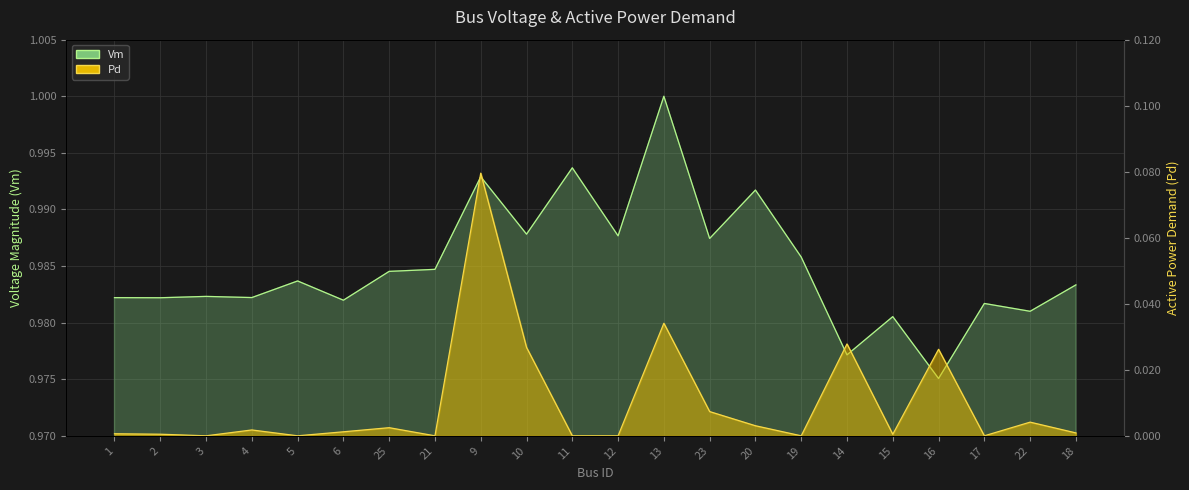

What is the sum of the Vm values at 16 and 17?

2.0